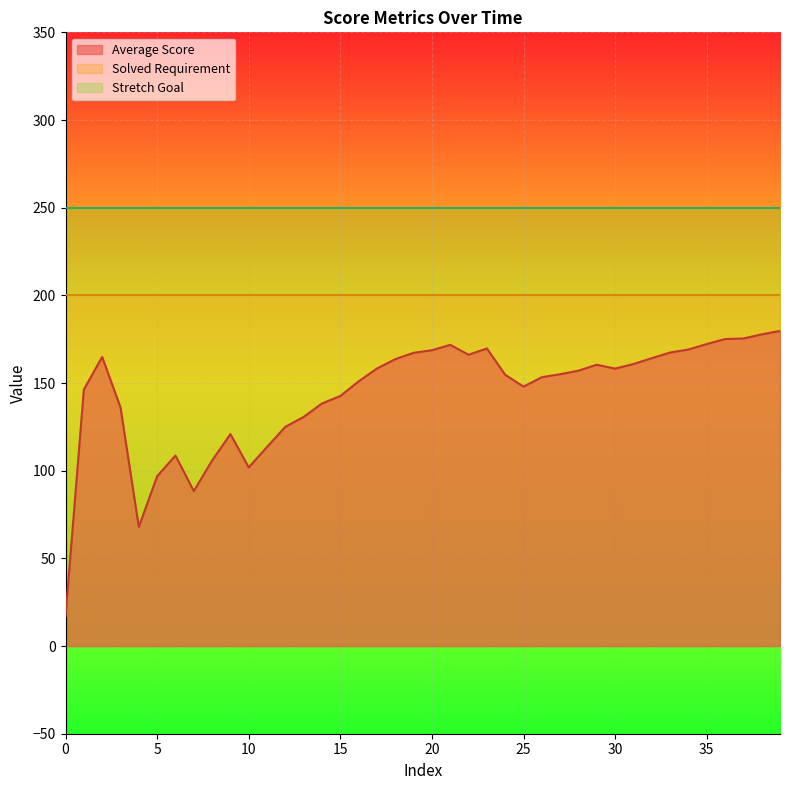

What is the average value of the Solved Requirement series?

200.0